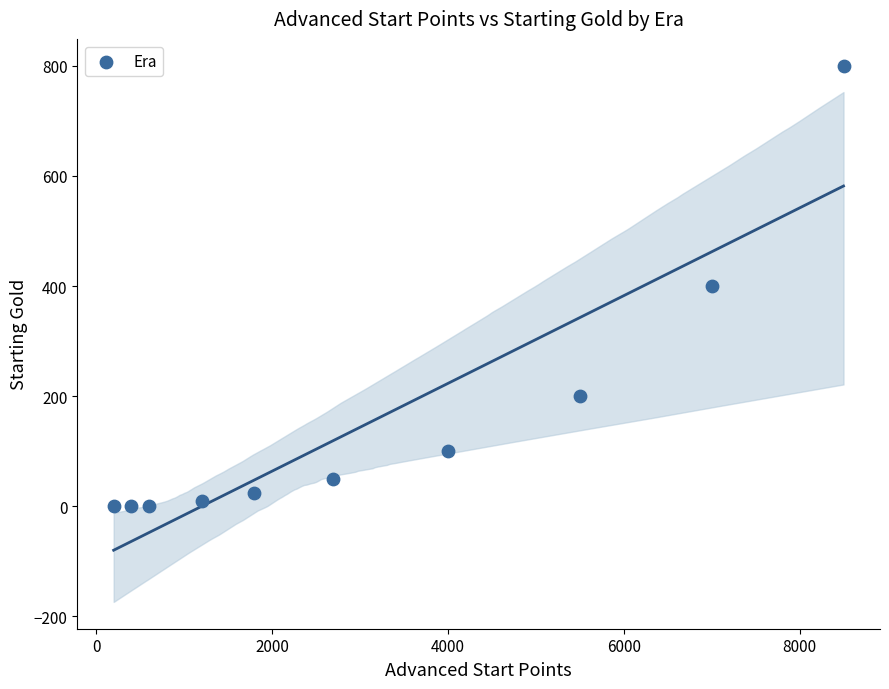

What is the range of X values (max minus min)?

8300